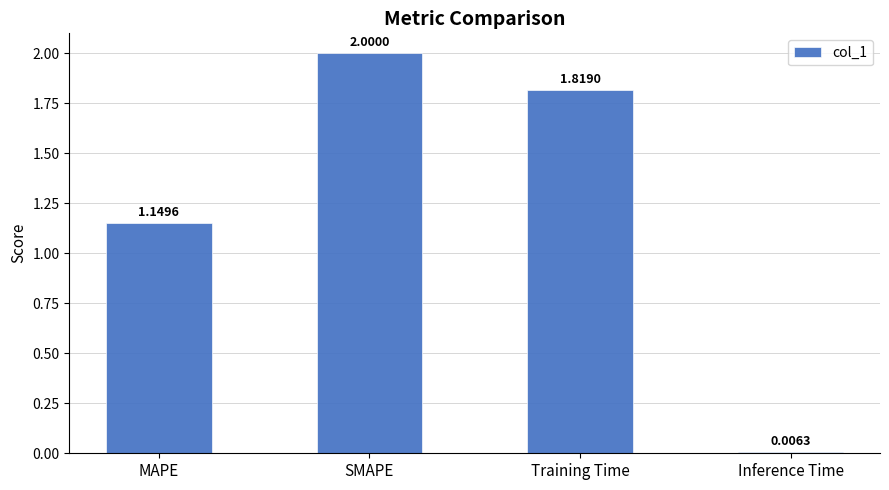

What is the difference between the maximum and second lowest values?

0.9